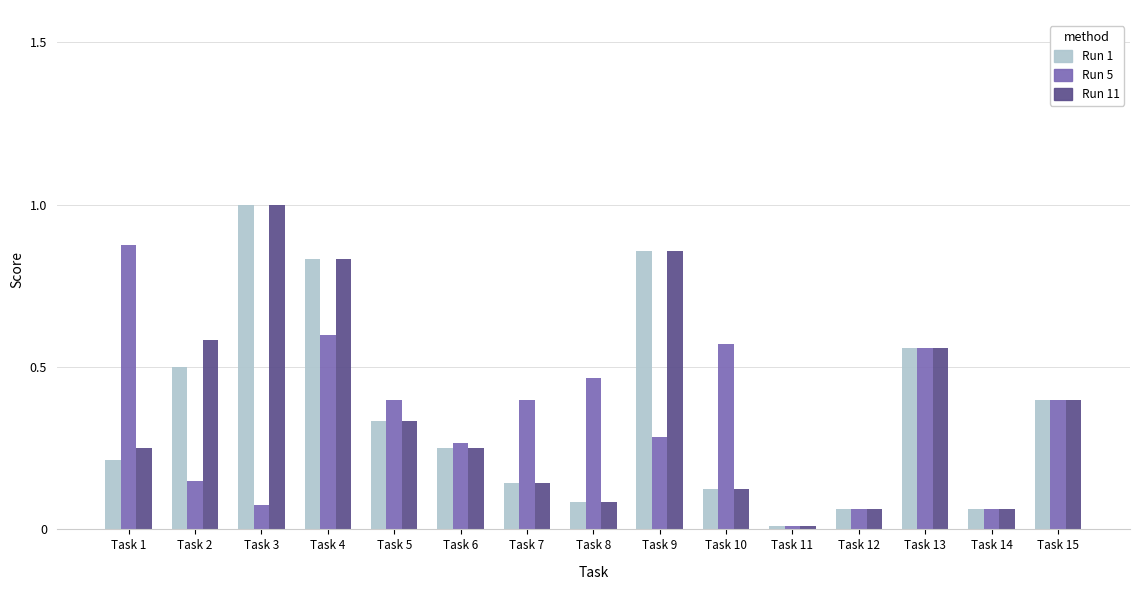

What is the average value of the Run 1 series?

0.4